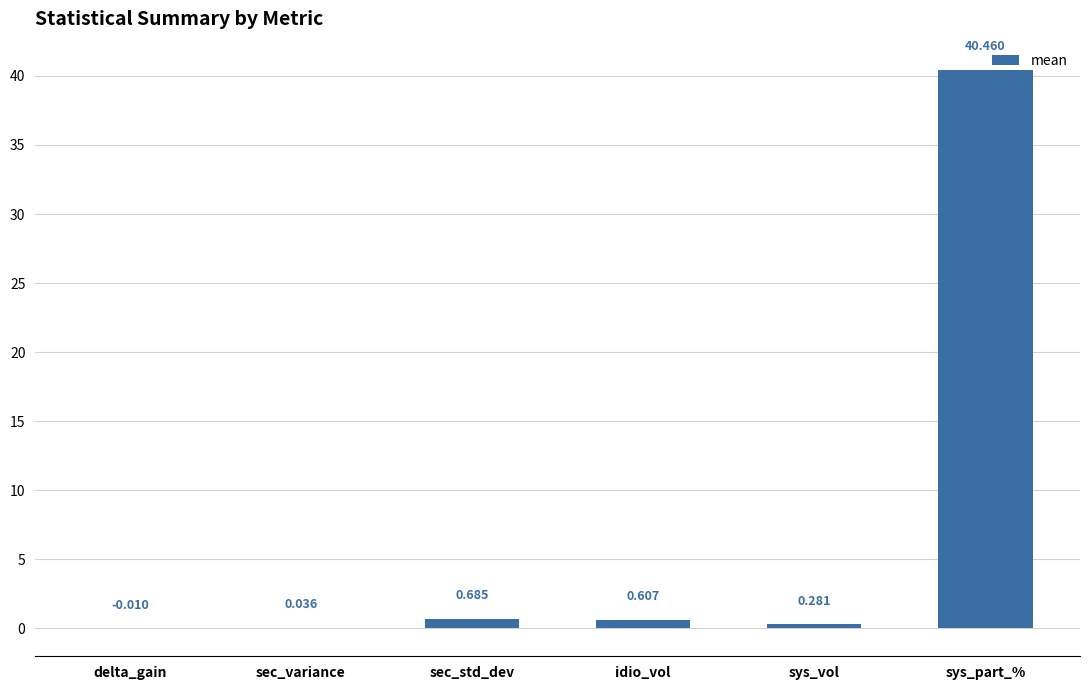

How many data points are above 0?

5